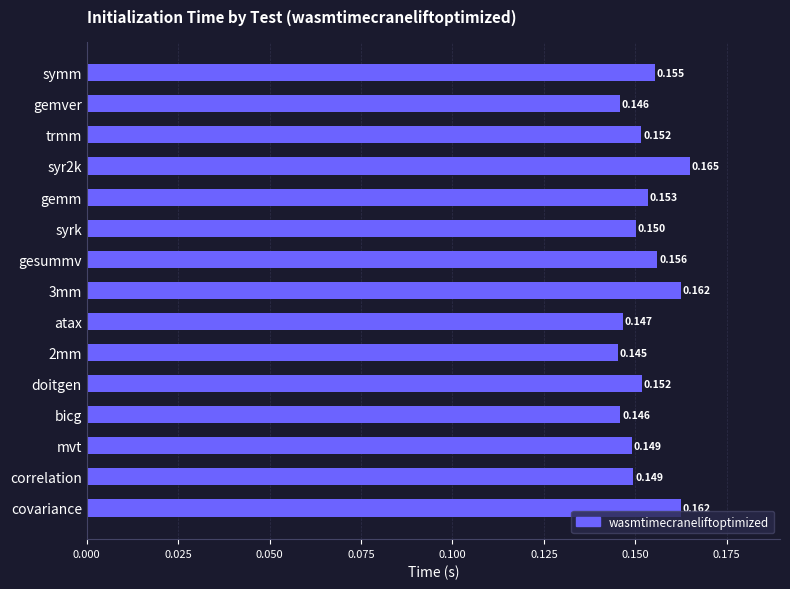

Which has a higher value, gesummv or bicg?

gesummv